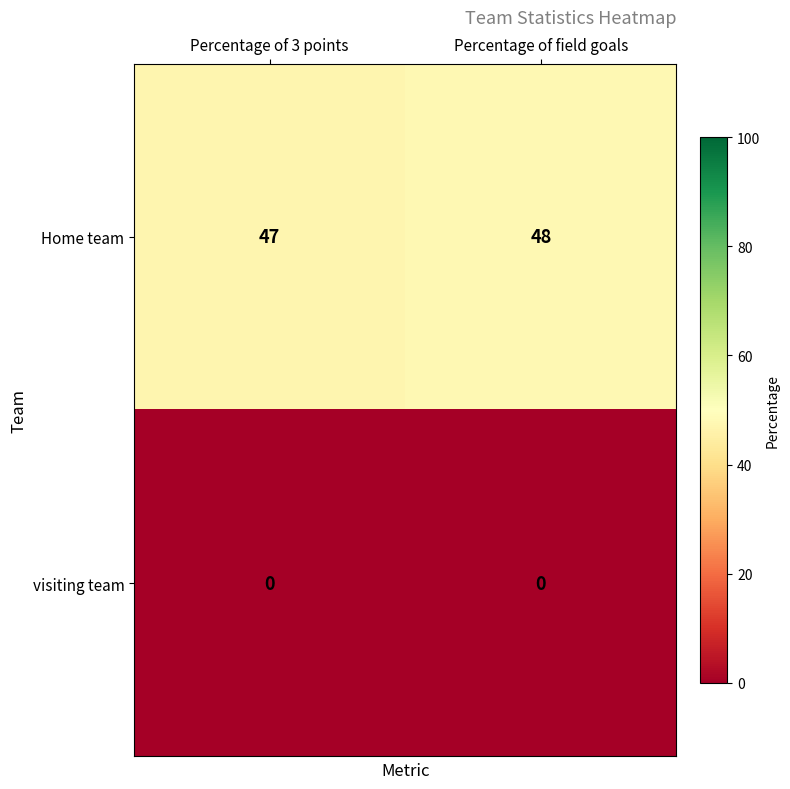

Rank the series by their maximum value, from lowest to highest.

visiting team, Home team